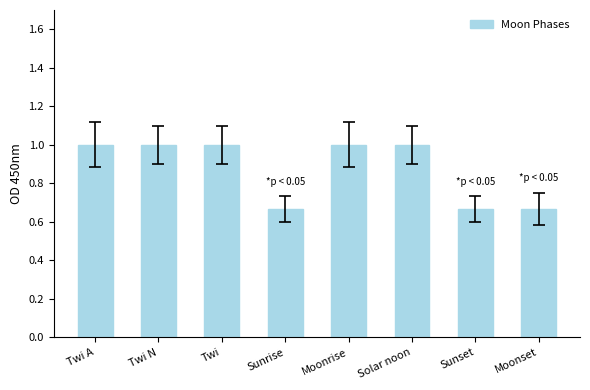

What is the maximum value shown in the chart?

1.0